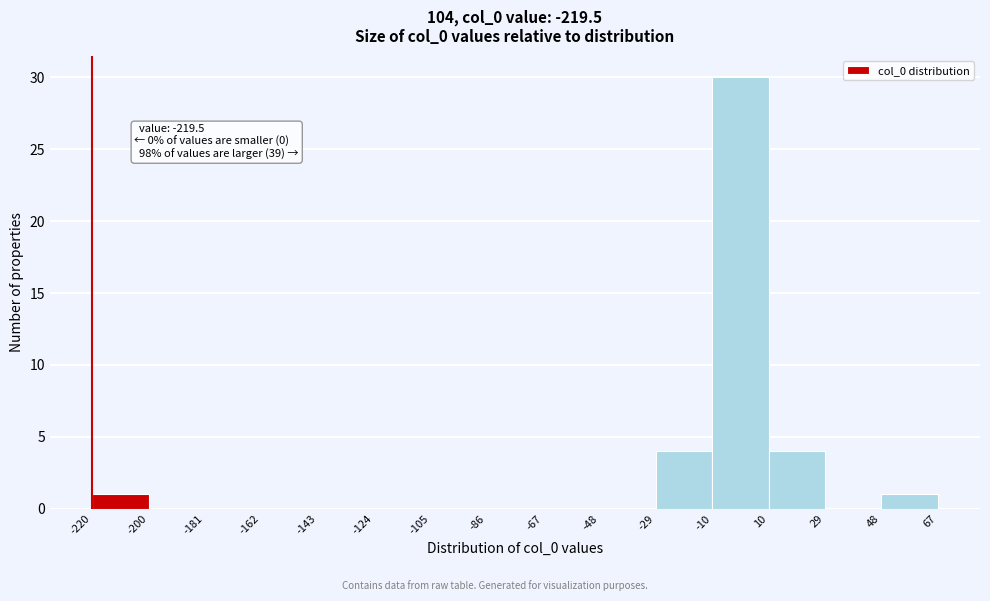

Which range on the x-axis has the tallest bar?

-10 to 10